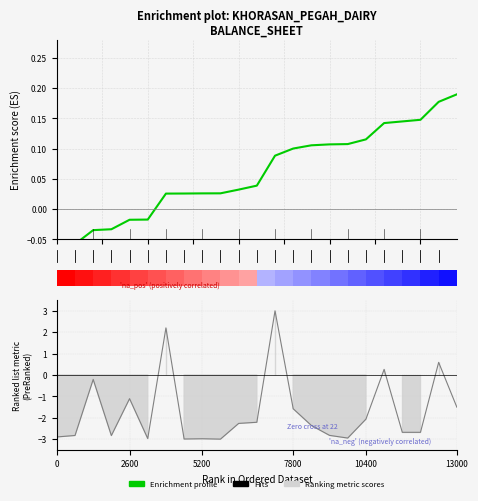

Reading left to right, transcribe all the data shown in this chart.

-0.1	-0.1	-0.0	-0.0	-0.0	-0.0	0.0	0.0	0.0	0.0	0.0	0.0	0.1	0.1	0.1	0.1	0.1	0.1	0.1	0.1	0.1	0.2	0.2